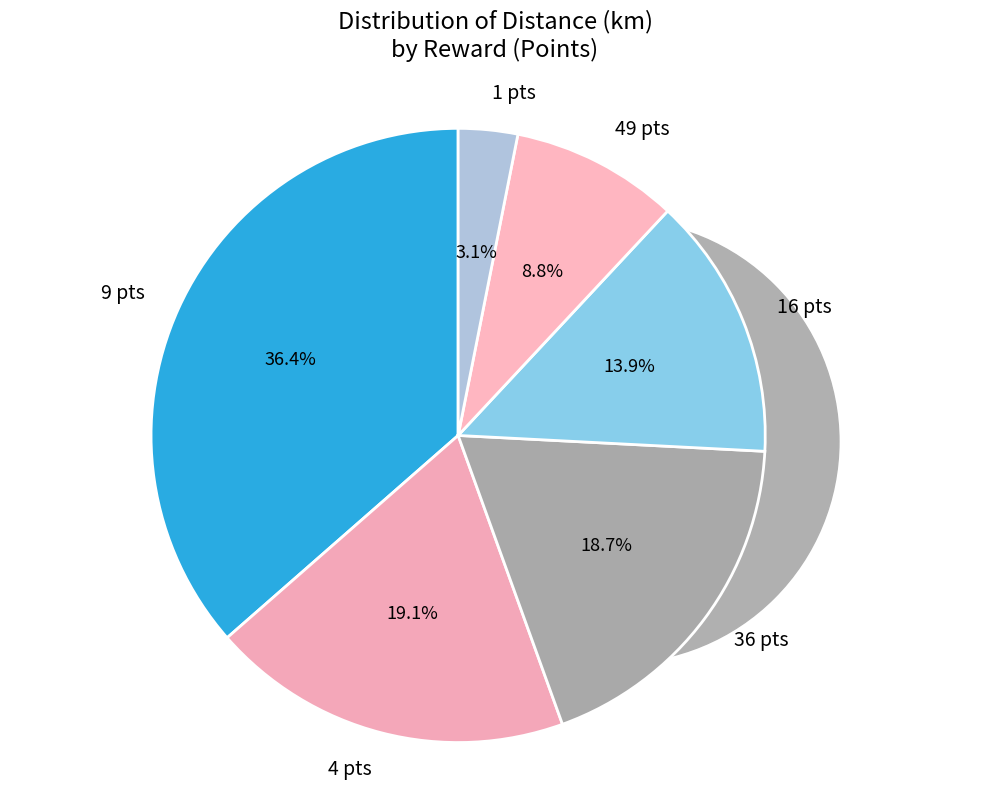

Is 9 the majority of the pie?

No